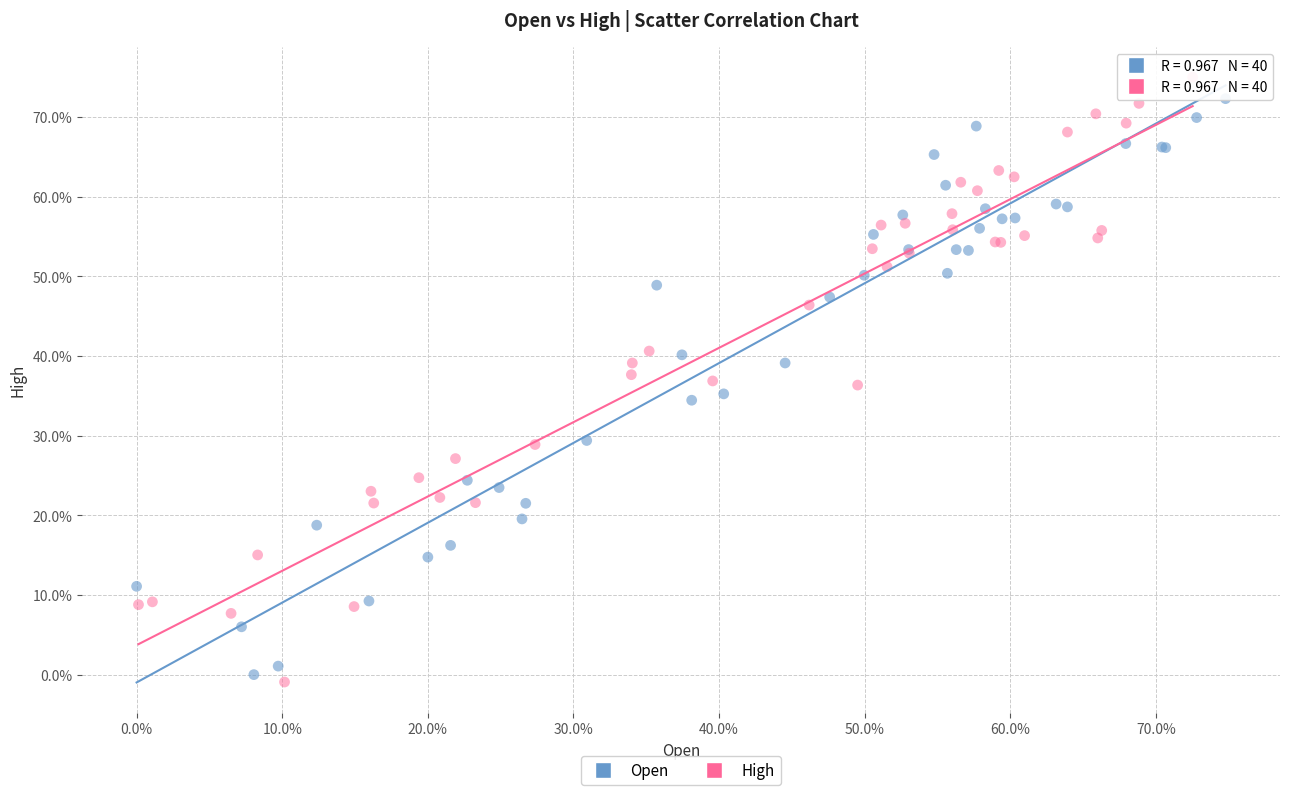

What are all the series names shown in the legend?

Open, High